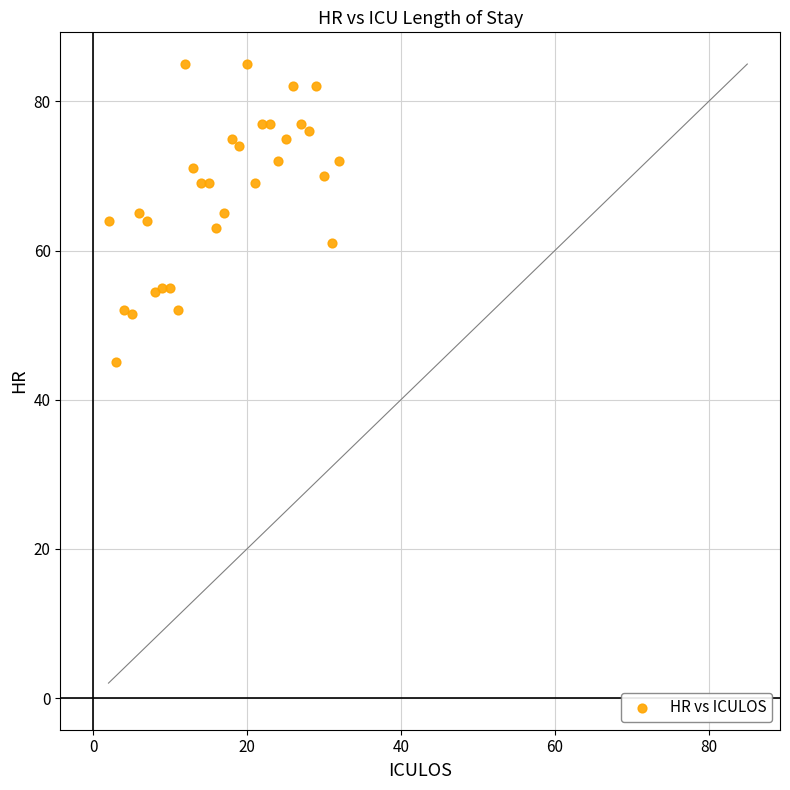

What is the range of X values (max minus min)?

30.0